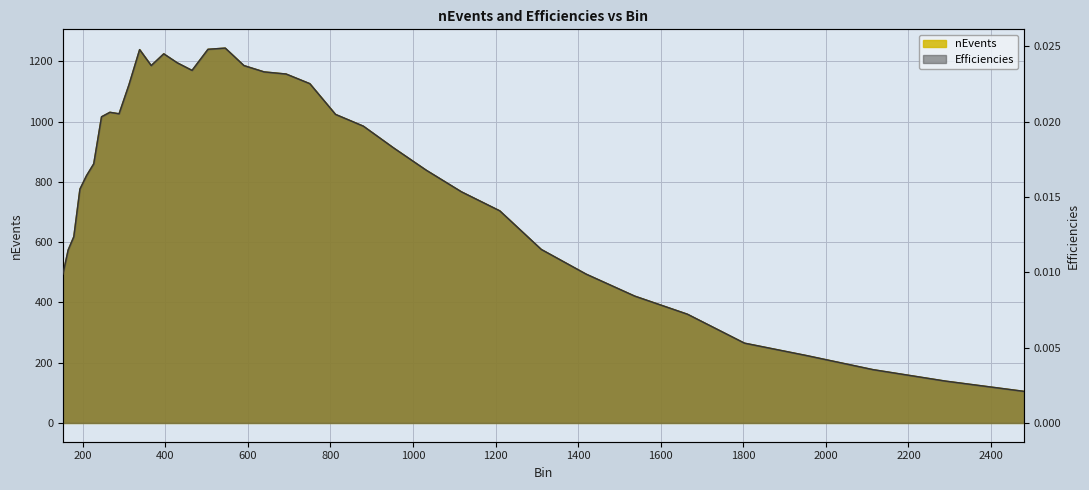

What is the value of the nEvents point at the 30th from the left?

421.0